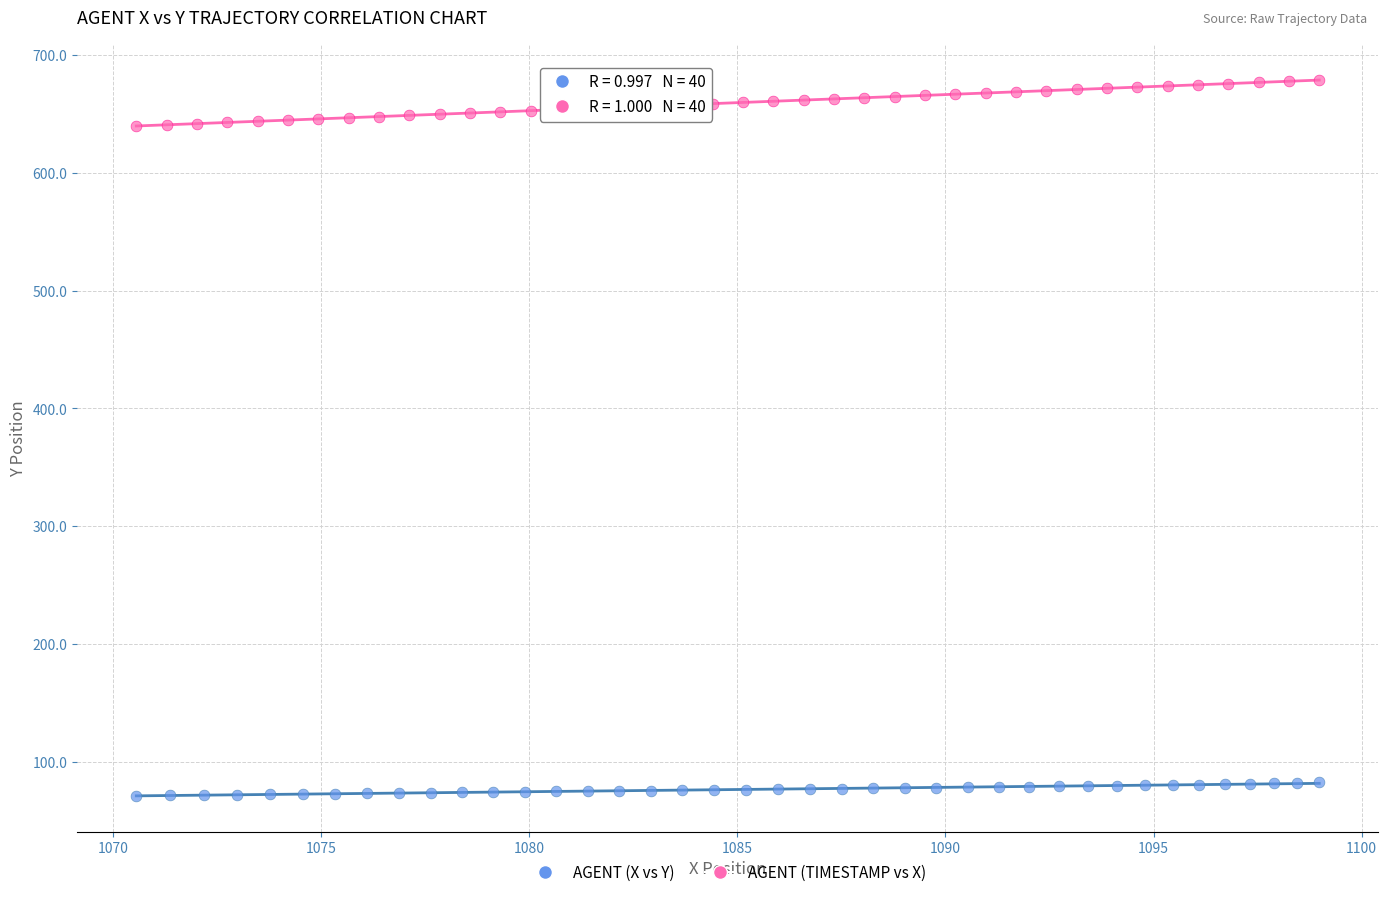

Which series reaches the minimum Y coordinate?

AGENT (X vs Y)